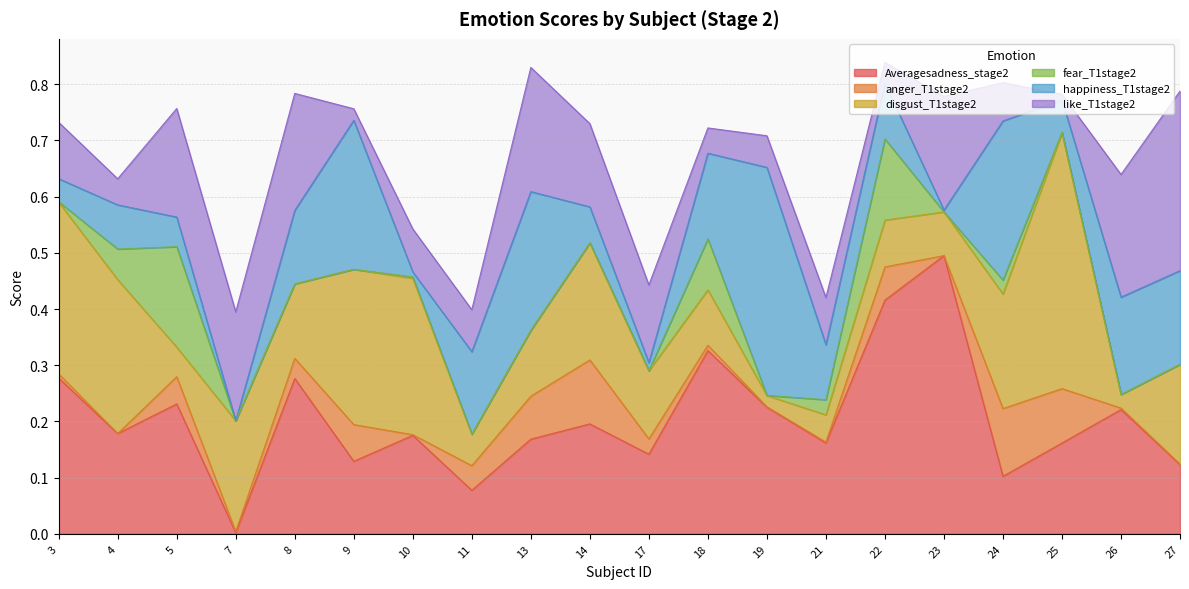

Which series has the largest range (max minus min)?

Averagesadness_stage2